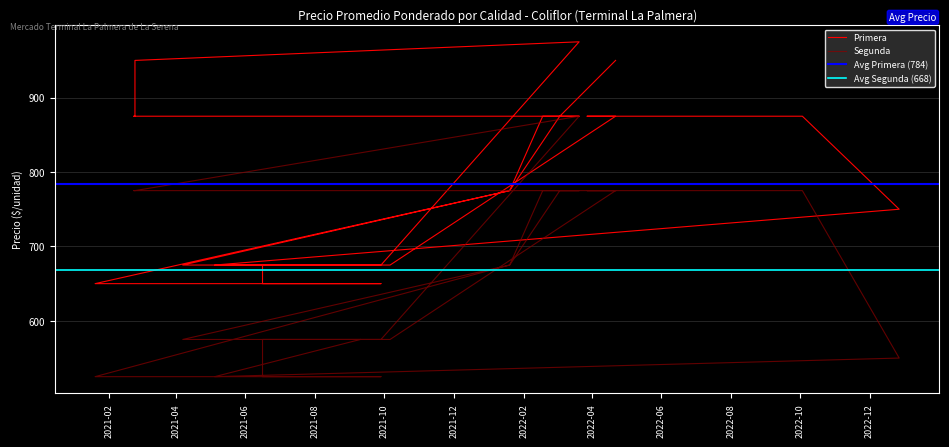

Reading right to left, what are all the values shown in this chart?

Primera: 950	875	775	650	650	650	650	675	675	975	950	875	875	875	875	875	775	675	675	675	875	875	875	750	675	675
Segunda: 775	775	675	525	525	525	525	575	575	875	775	775	775	775	775	775	675	575	575	575	775	775	775	550	525	575